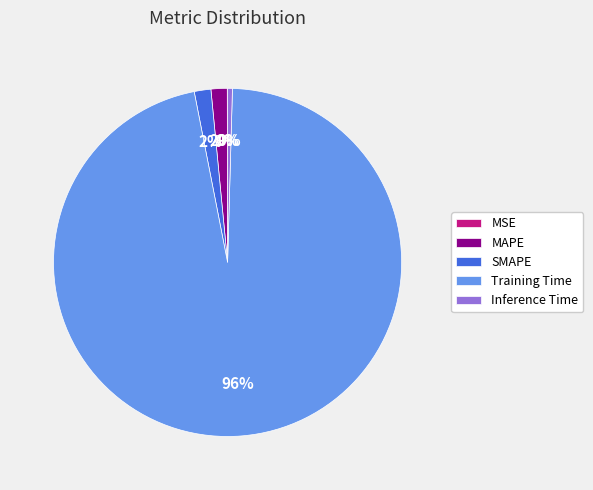

Is it true that Training Time is 88% of the pie?

False